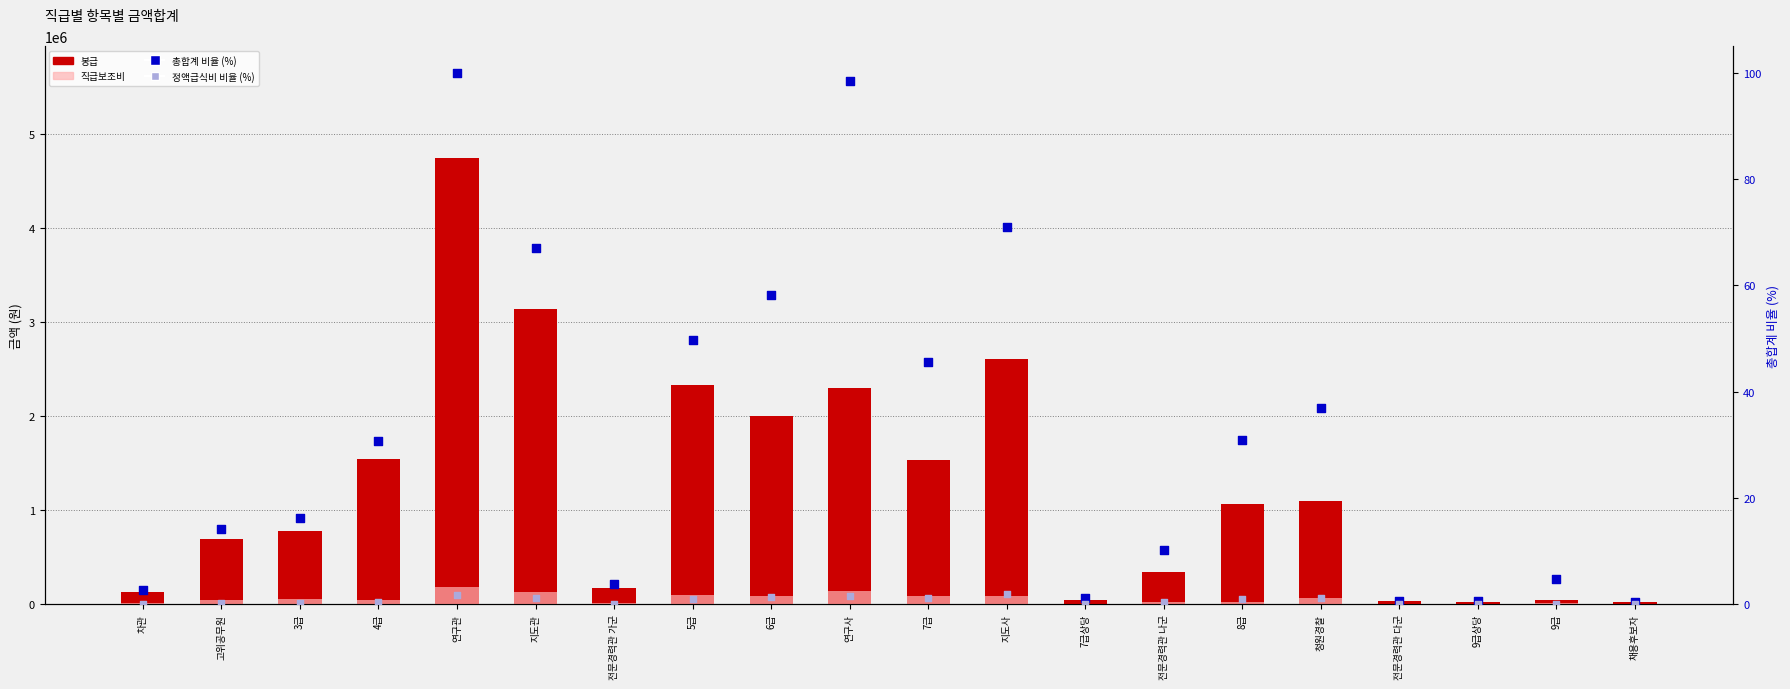

What are all the series names shown in the legend?

봉급, 직급보조비, 총합계 비율 (%), 정액급식비 비율 (%)